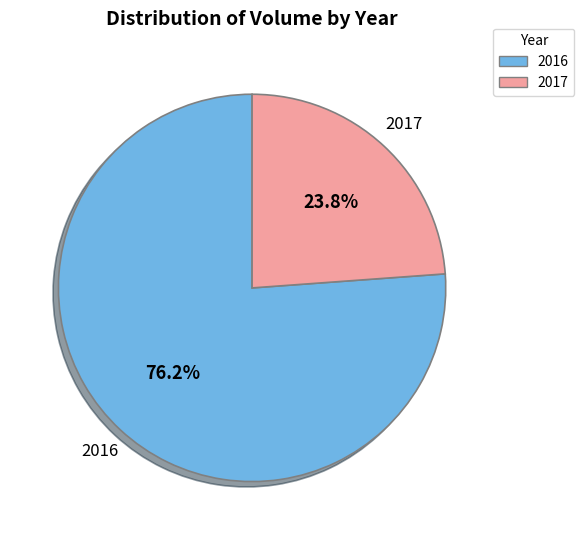

Does any single category account for the majority?

Yes